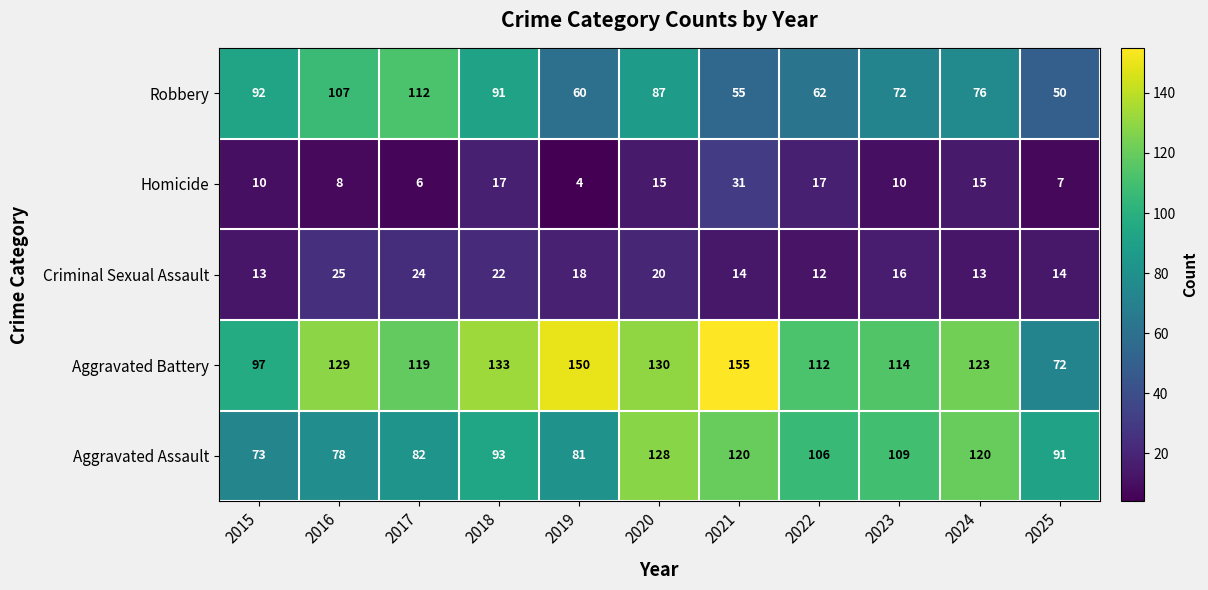

True or false: Robbery has a value of 60 at 2019.

True